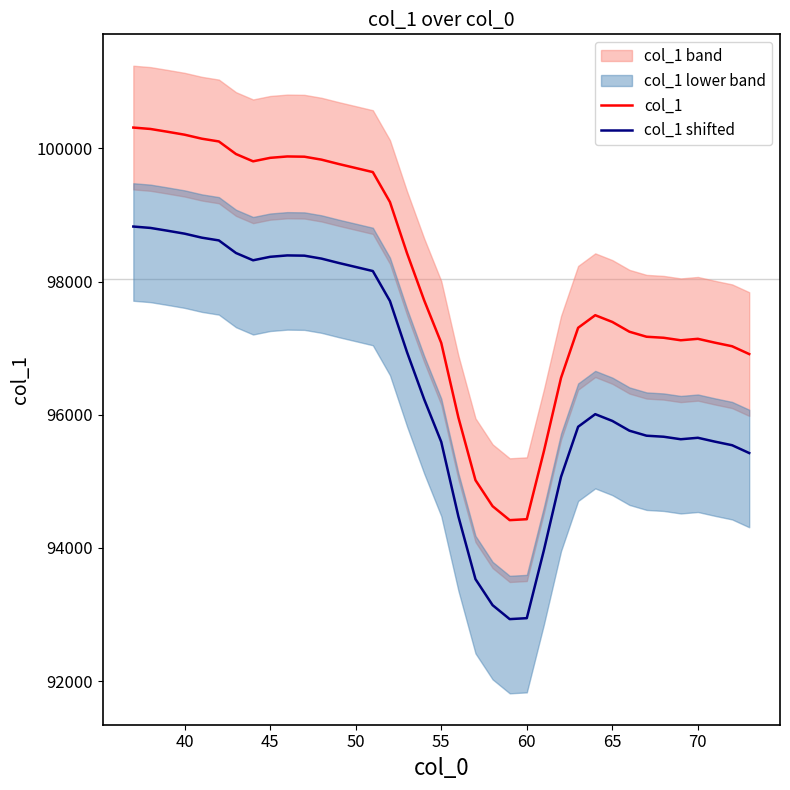

In col_1 shifted, how many points are higher than both neighbors (excluding endpoints)?

3